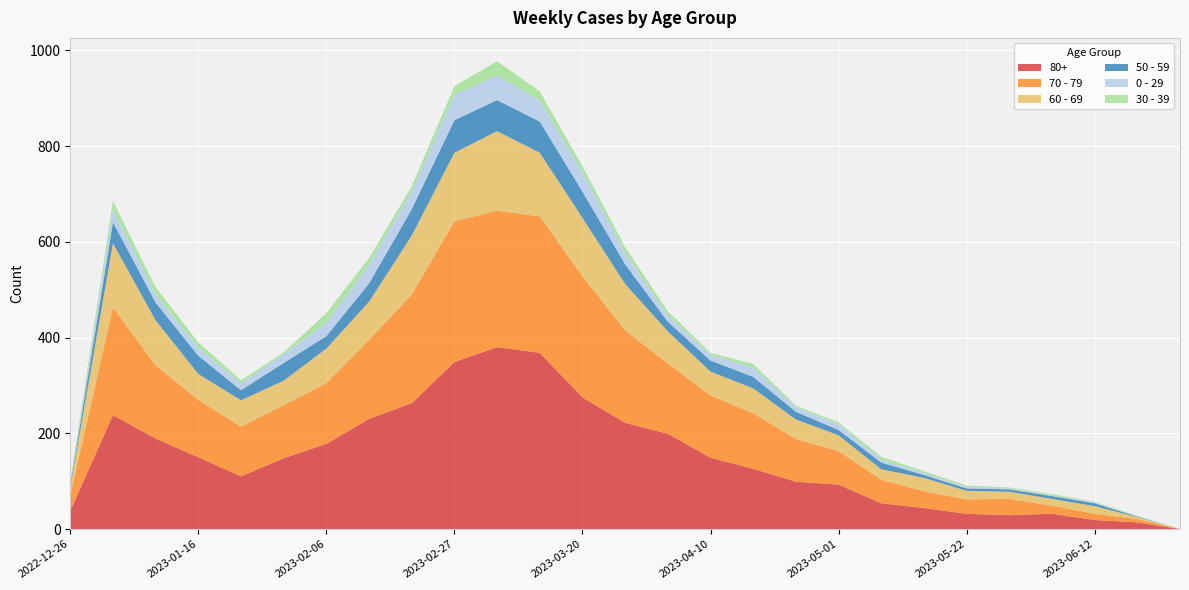

Reading left to right, list all the values displayed in this chart.

80+: 38	238	189	150	110	148	178	230	263	349	380	368	275	222	199	149	126	99	93	54	44	32	29	32	19	14	0
70 - 79: 32	225	153	120	104	111	127	165	227	294	285	285	253	193	147	130	116	89	70	49	35	30	34	17	13	7	0
60 - 69: 16	134	94	54	55	51	72	80	123	143	166	133	122	97	67	50	52	41	33	22	28	18	15	14	16	4	0
50 - 59: 5	44	37	38	21	37	26	38	55	68	65	65	55	41	20	23	24	16	11	14	6	5	5	6	6	1	0
0 - 29: 4	26	17	17	15	18	28	39	38	53	52	44	40	24	13	12	19	10	12	6	4	3	2	1	2	1	0
30 - 39: 5	18	15	11	6	4	20	14	10	18	29	19	13	12	9	4	8	3	4	6	4	3	2	3	1	1	0